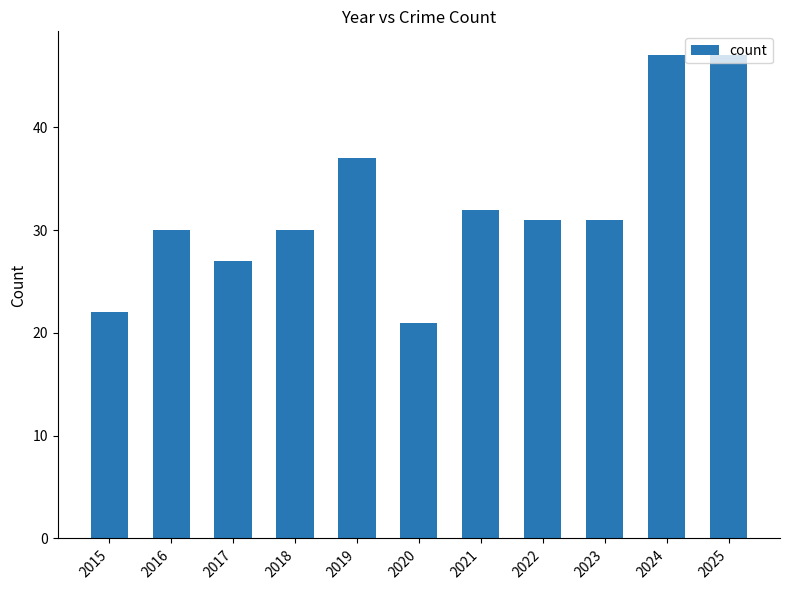

What is the change in value from 2015 to 2022?

+9